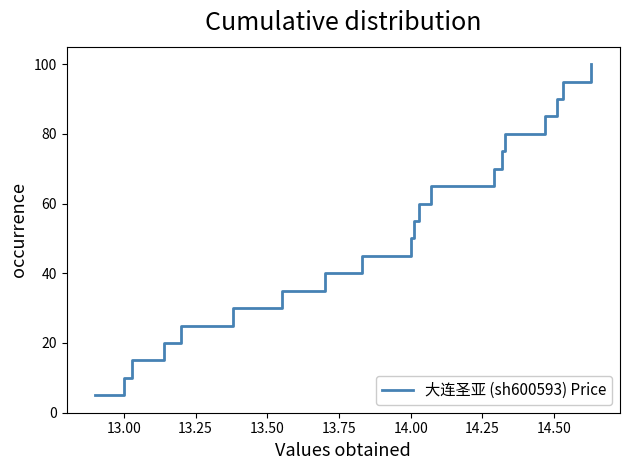

What is the greatest value displayed?

100.0